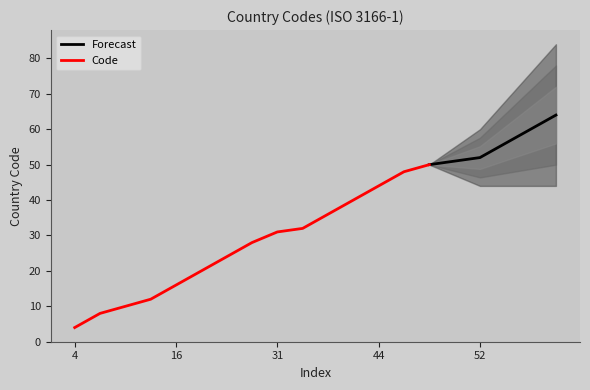

Does the chart have visible grid lines?

No